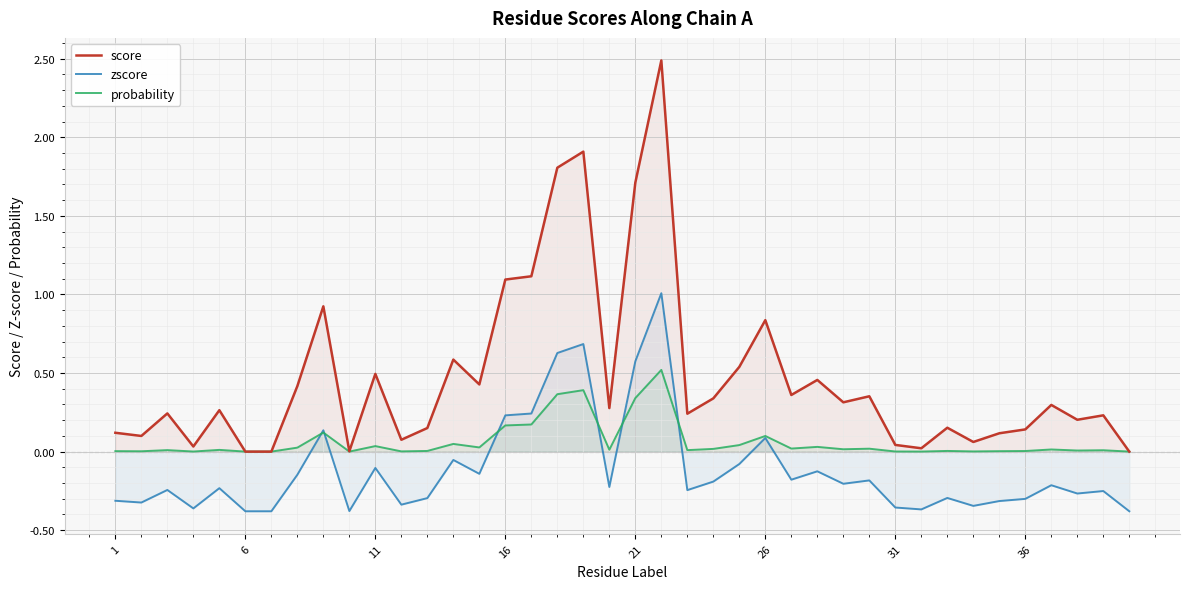

Which series has the widest spread of values?

score